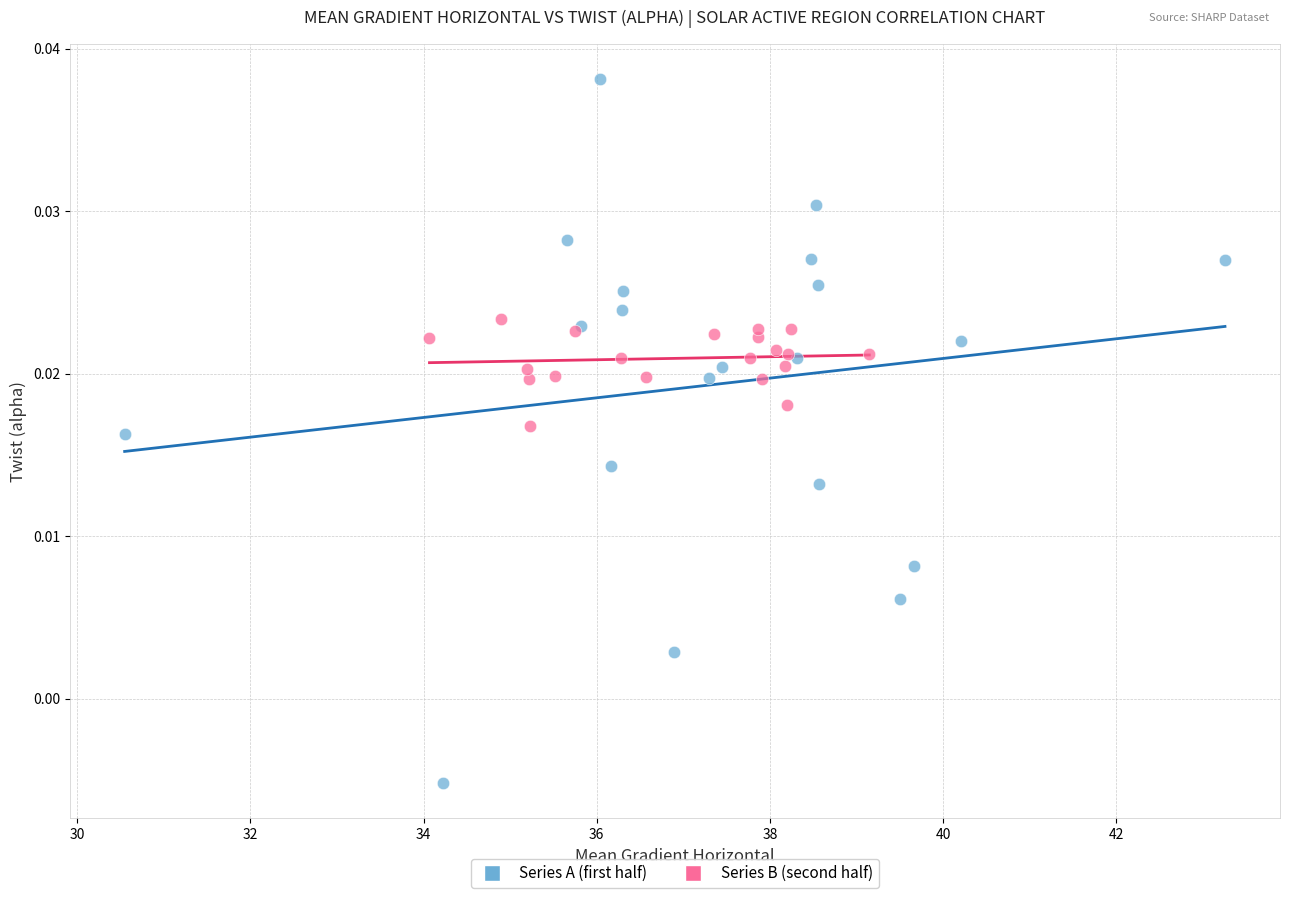

Which series reaches the maximum Y coordinate?

Series A (first half)